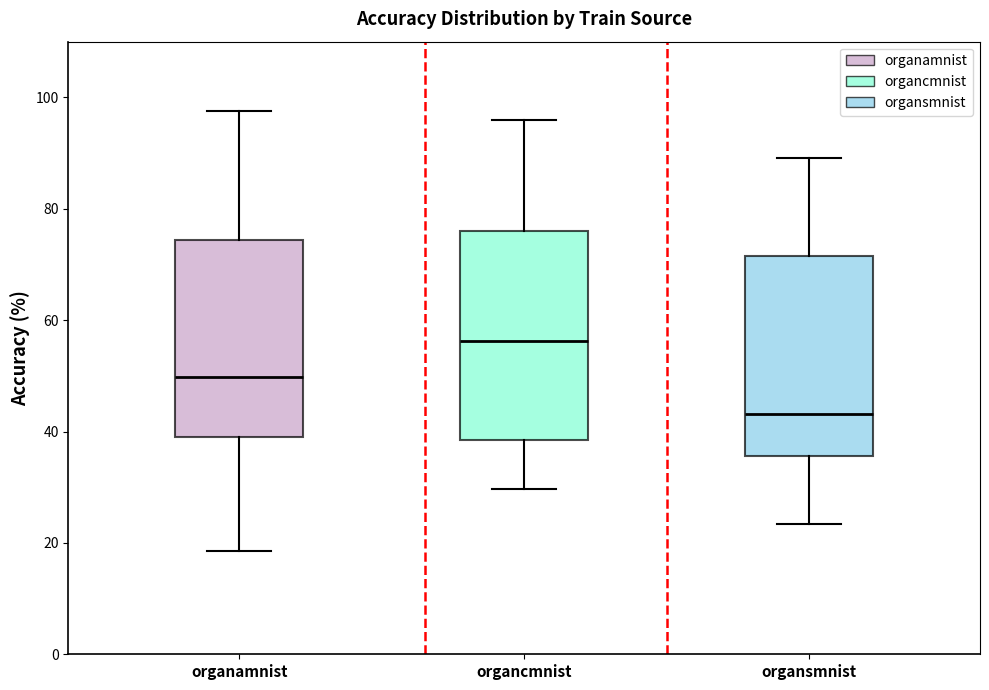

Reading left to right, read every box against the y-axis: the position of its median line, the range the box covers, and the ends of its whiskers. The values are not printed on the chart, so give them approximately, as read against the axis.

organamnist: median 50, box 40 to 74, whiskers 18 to 98
organcmnist: median 56, box 38 to 76, whiskers 30 to 96
organsmnist: median 44, box 36 to 72, whiskers 24 to 90